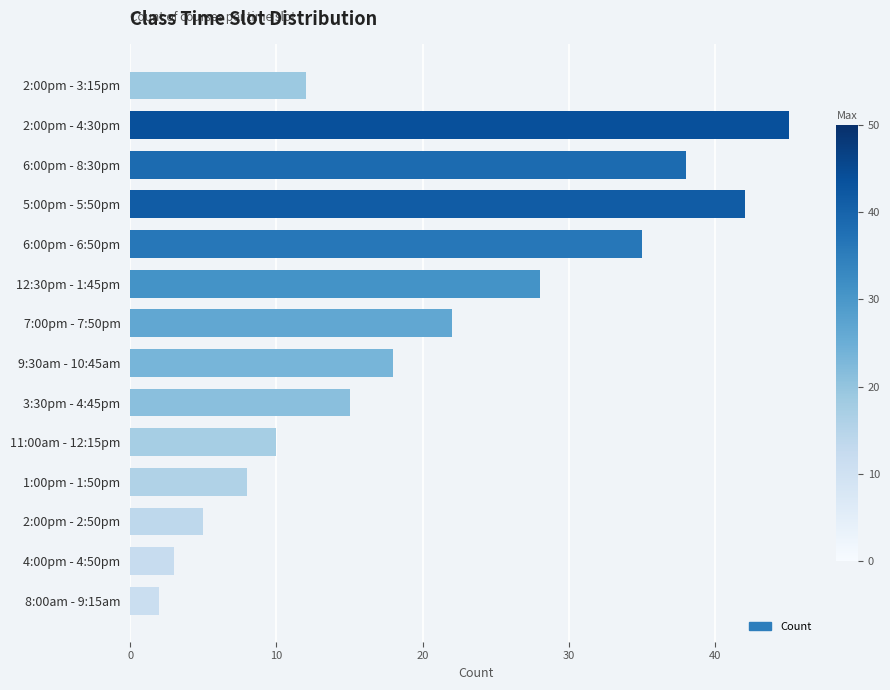

Reading bottom to top, what are all the values shown in this chart?

8:00am - 9:15am=2	4:00pm - 4:50pm=3	2:00pm - 2:50pm=5	1:00pm - 1:50pm=8	11:00am - 12:15pm=10	3:30pm - 4:45pm=15	9:30am - 10:45am=18	7:00pm - 7:50pm=22	12:30pm - 1:45pm=28	6:00pm - 6:50pm=35	5:00pm - 5:50pm=42	6:00pm - 8:30pm=38	2:00pm - 4:30pm=45	2:00pm - 3:15pm=12